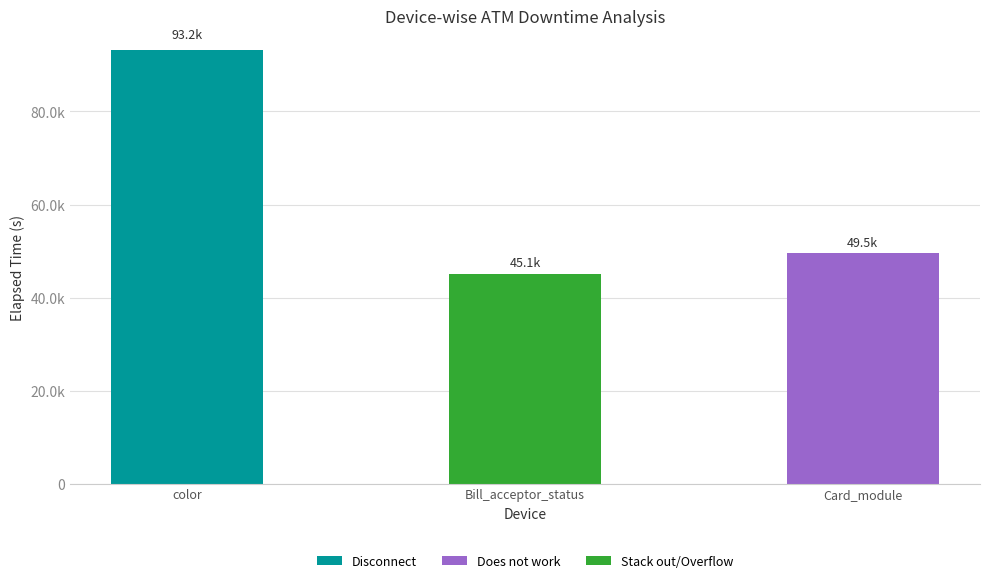

What is the difference between the maximum and minimum values in the Disconnect series?

93210